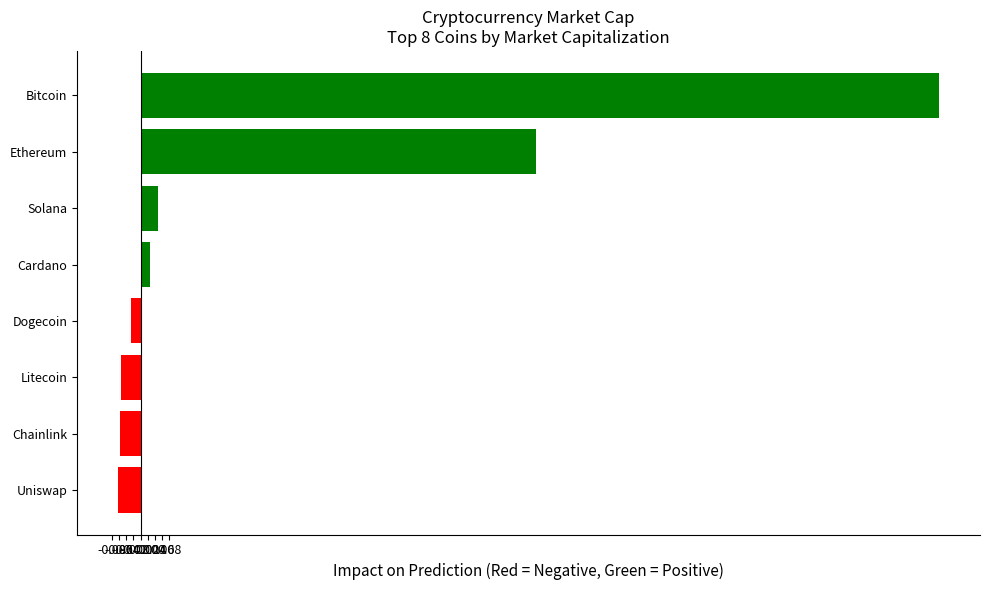

The chart shows a value of 2.2 at Bitcoin. True or false?

True